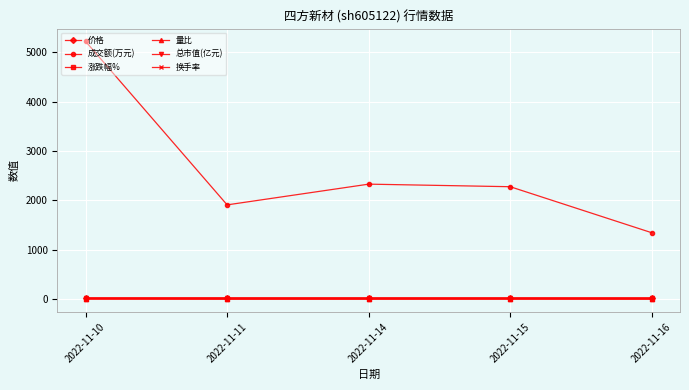

Is it true that 换手率 equals 5.4 at 2022-11-10?

True